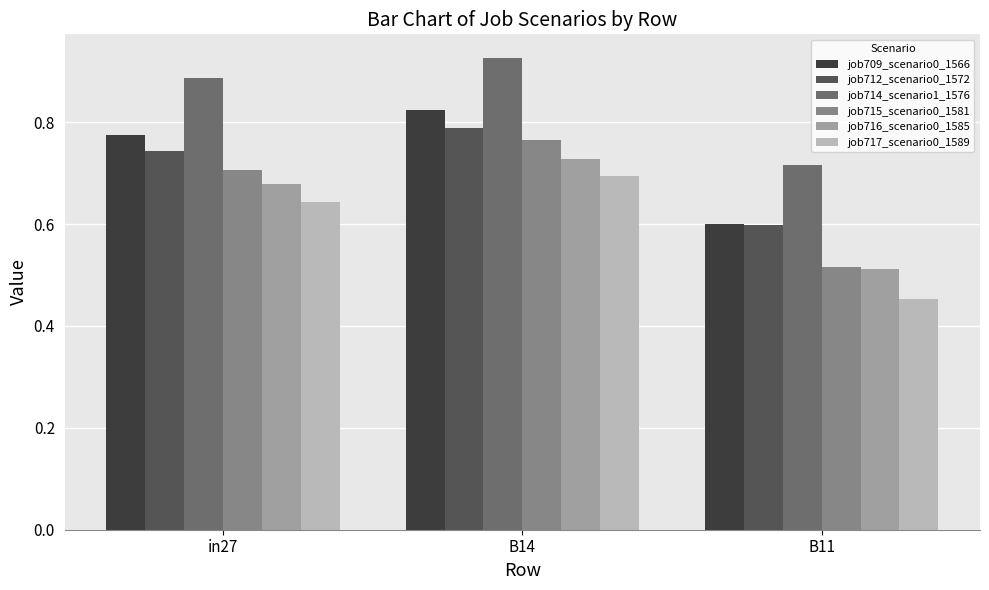

Rank the series by their maximum value, from highest to lowest.

job714_scenario1_1576, job709_scenario0_1566, job712_scenario0_1572, job715_scenario0_1581, job716_scenario0_1585, job717_scenario0_1589